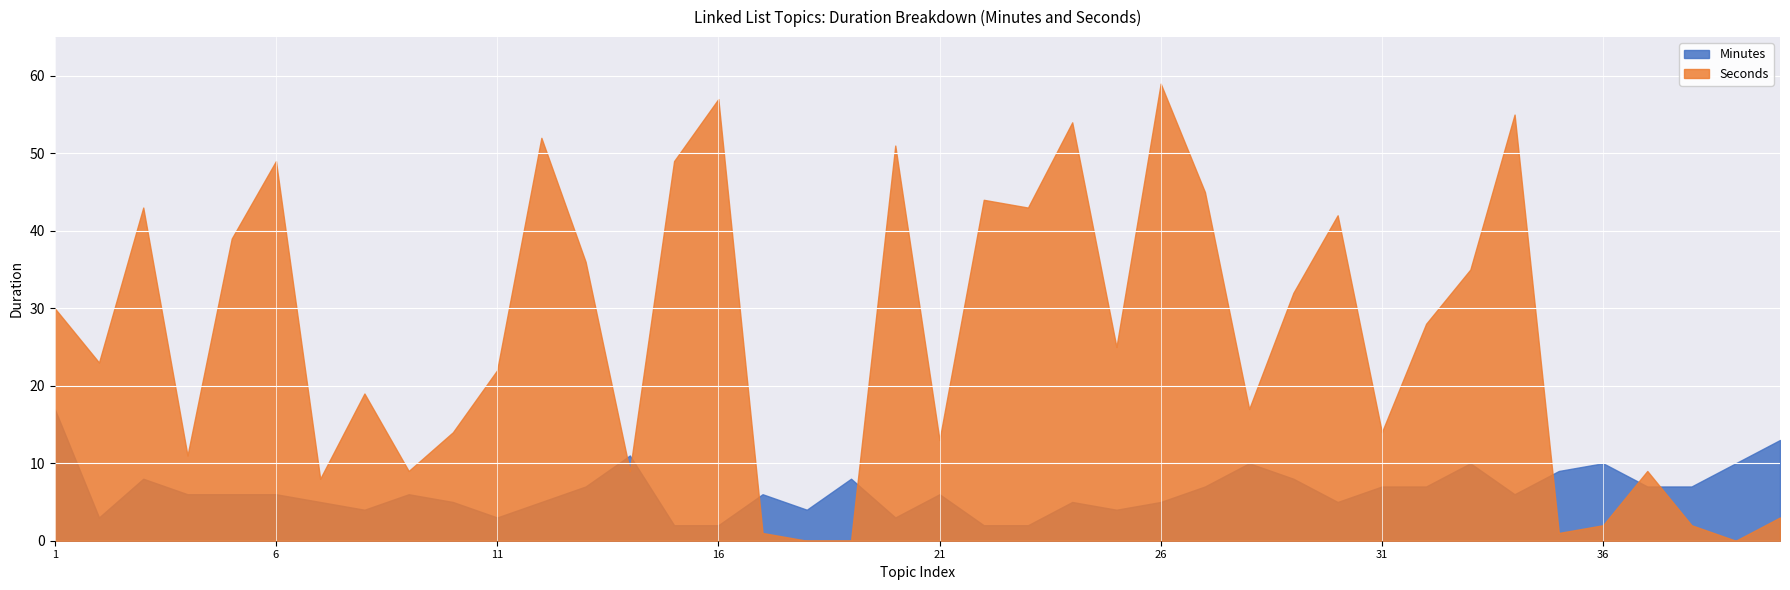

What is the lowest value of the Minutes series?

2